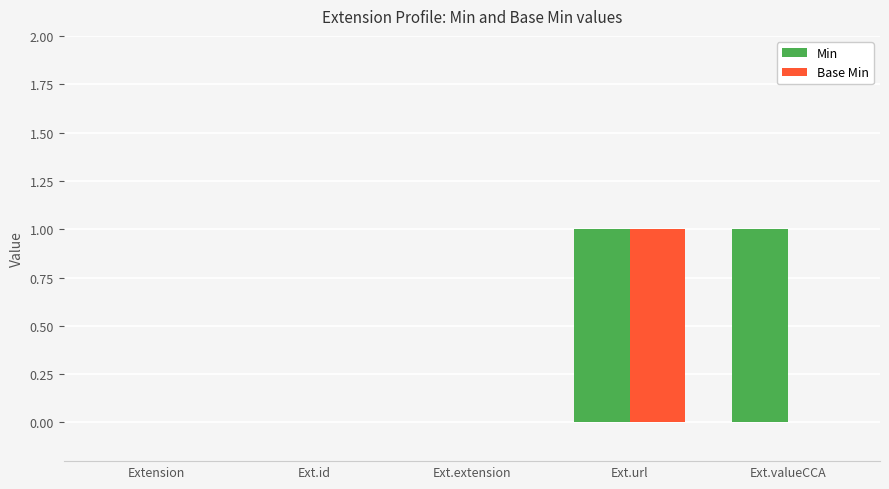

At which category is the sum across all series the highest?

Ext.url